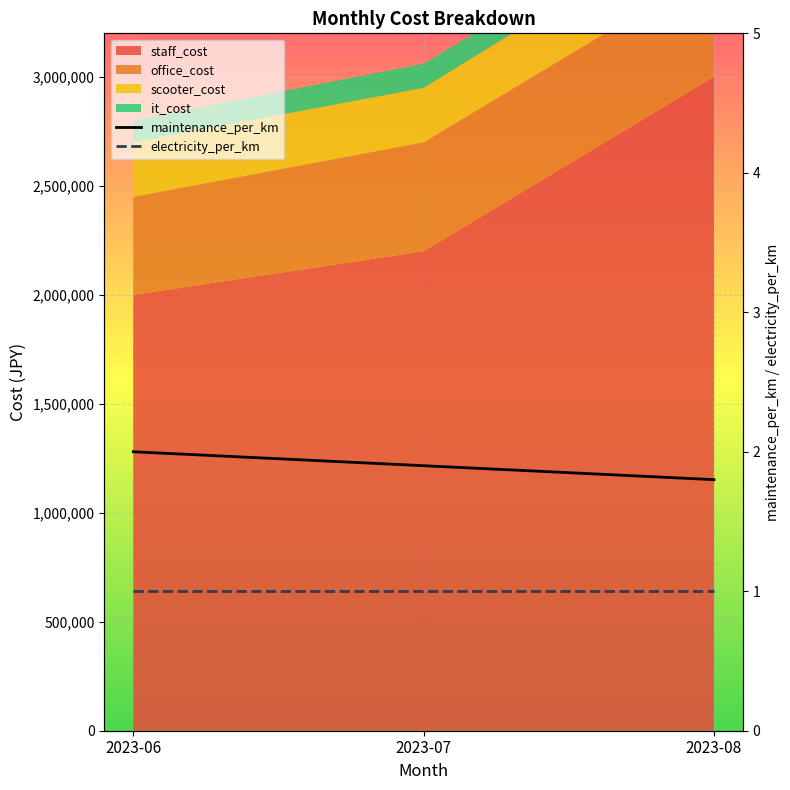

Reading left to right, extract all data points from this chart.

maintenance_per_km: 2.0	1.9	1.8
electricity_per_km: 1.0	1.0	1.0